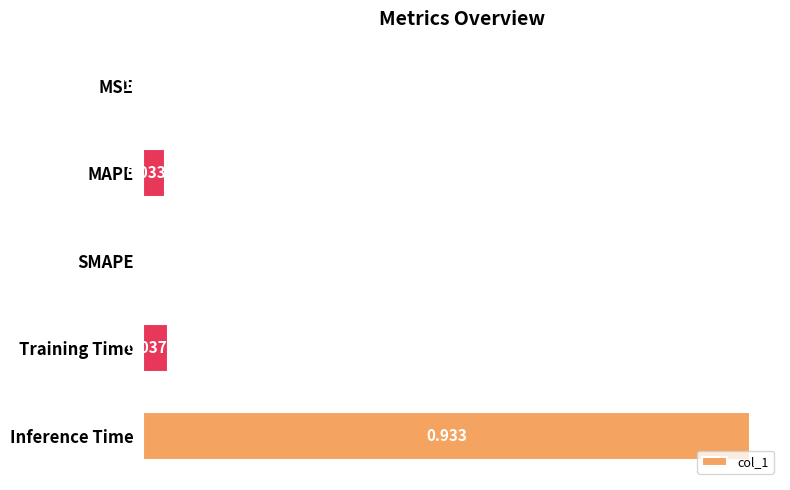

What is the average value?

0.2